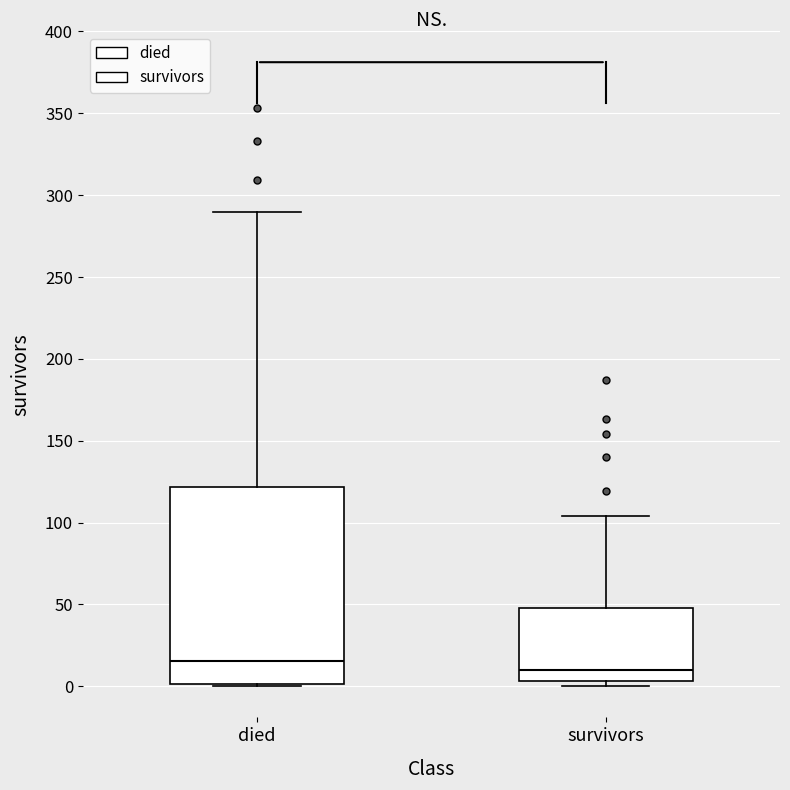

Which box has the lowest median line?

survivors